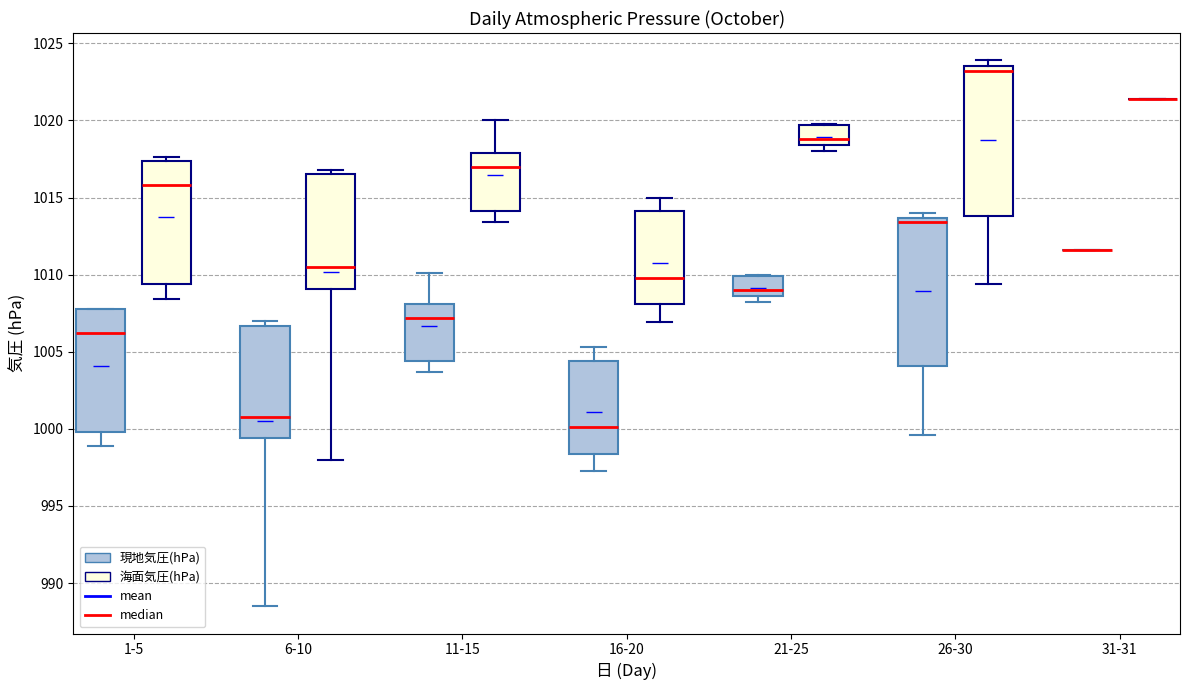

Where does the upper whisker of the box for 16-20 (海面気圧(hPa)) end on the y-axis? The values are not printed on the chart, so give them approximately, as read against the axis.

1015.0